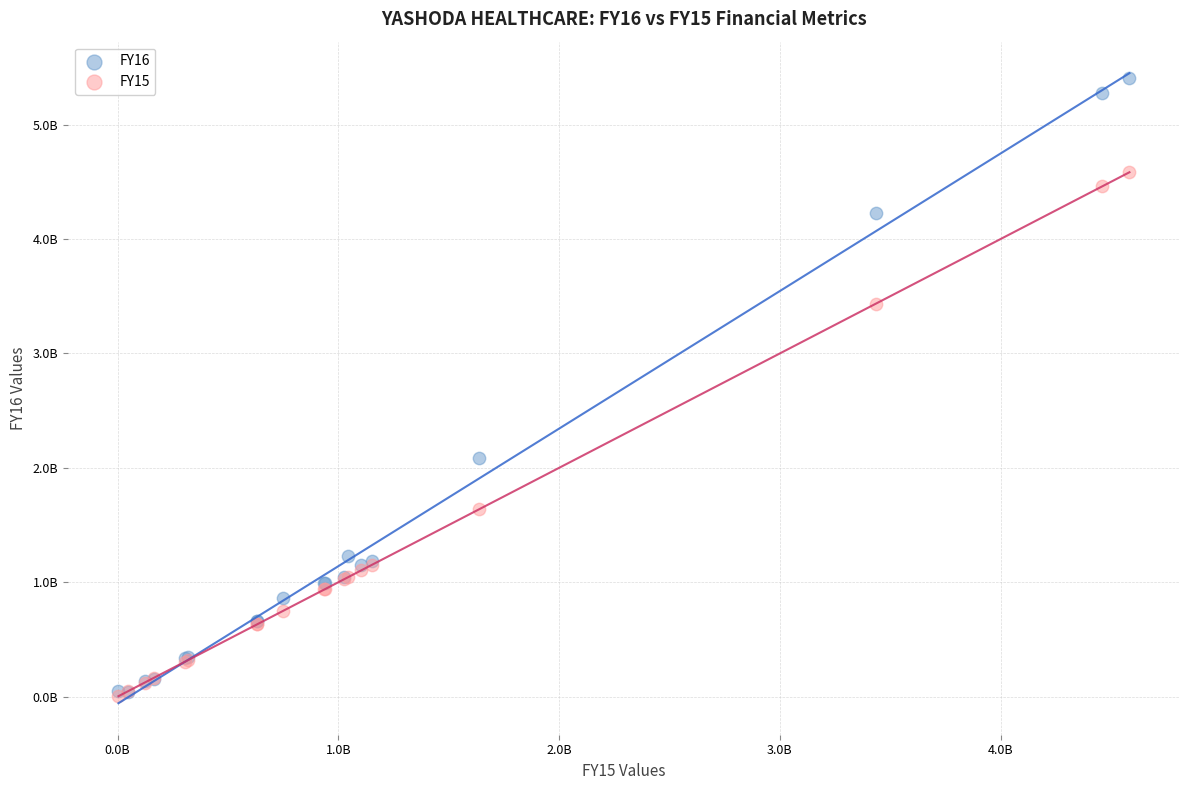

Which series contains the highest Y value?

FY16